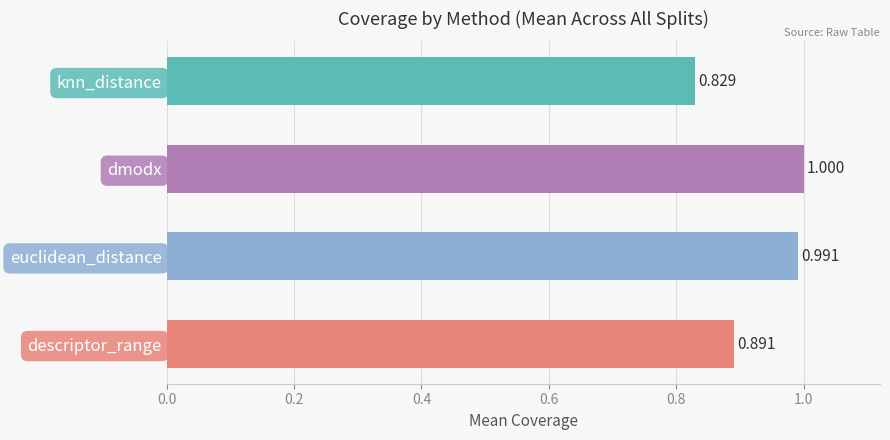

Rank the categories by value from highest to lowest.

dmodx, euclidean_distance, descriptor_range, knn_distance